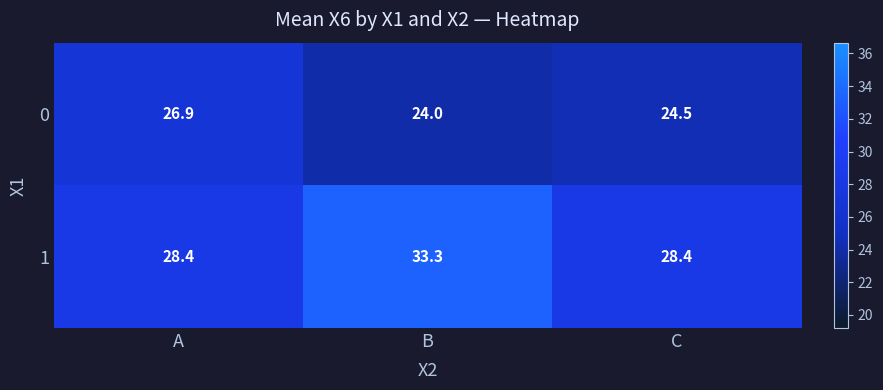

At C, list the series in order from largest to smallest.

1, 0